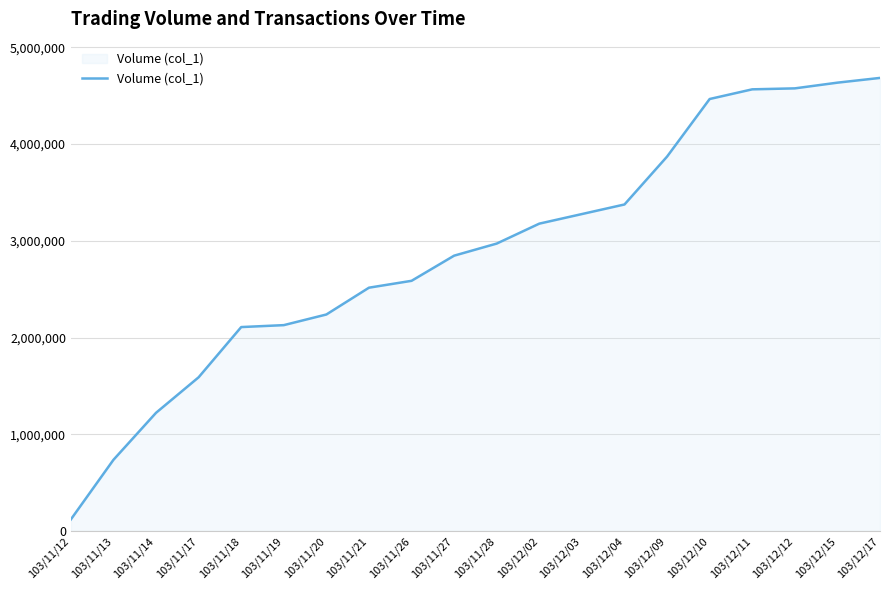

Which category has the lowest value across all series?

103/11/12